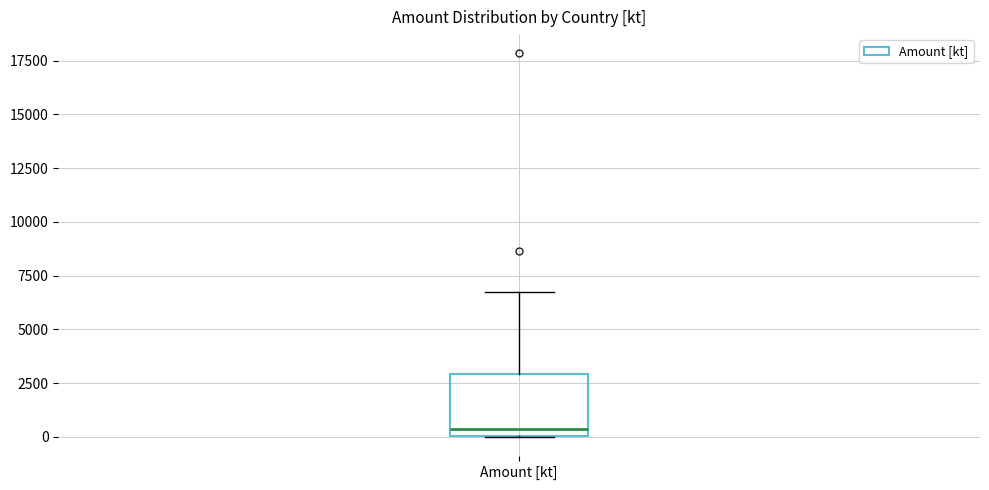

Read this box plot against the y-axis: the position of the median line, the range covered by the box, and the ends of both whiskers. The values are not printed on the chart, so give them approximately, as read against the axis.

median 500, box 0 to 3000, whiskers 0 to 6500